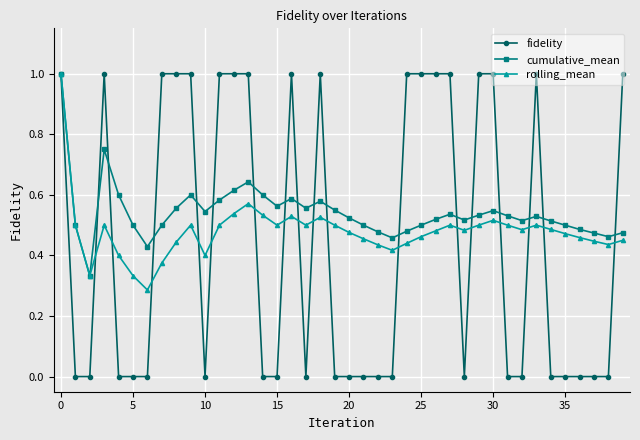

Which series has the widest spread of values?

fidelity